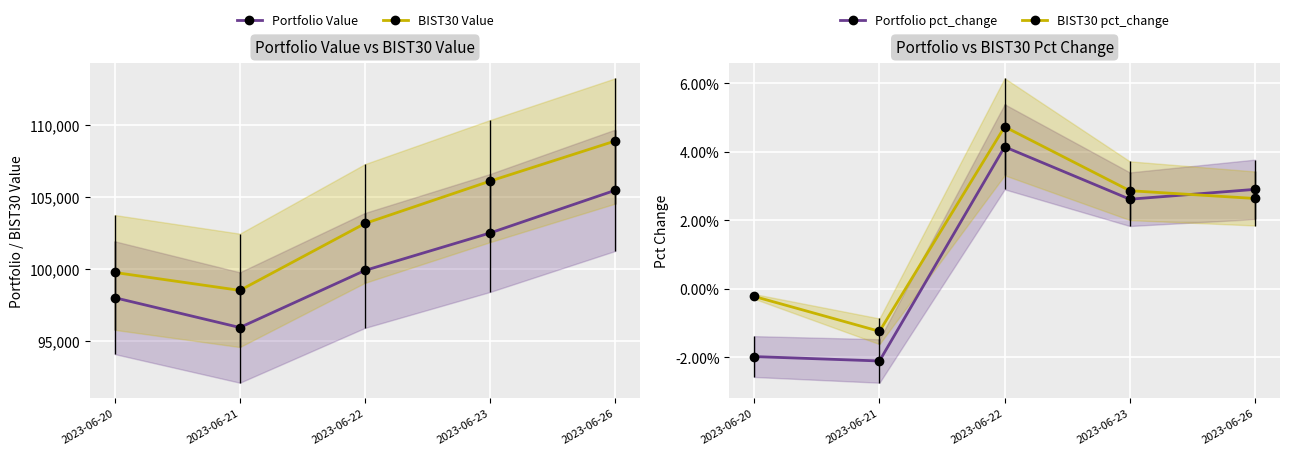

Is the value of BIST30 Value at 2023-06-23 greater than the value of Portfolio pct_change at 2023-06-20?

Yes